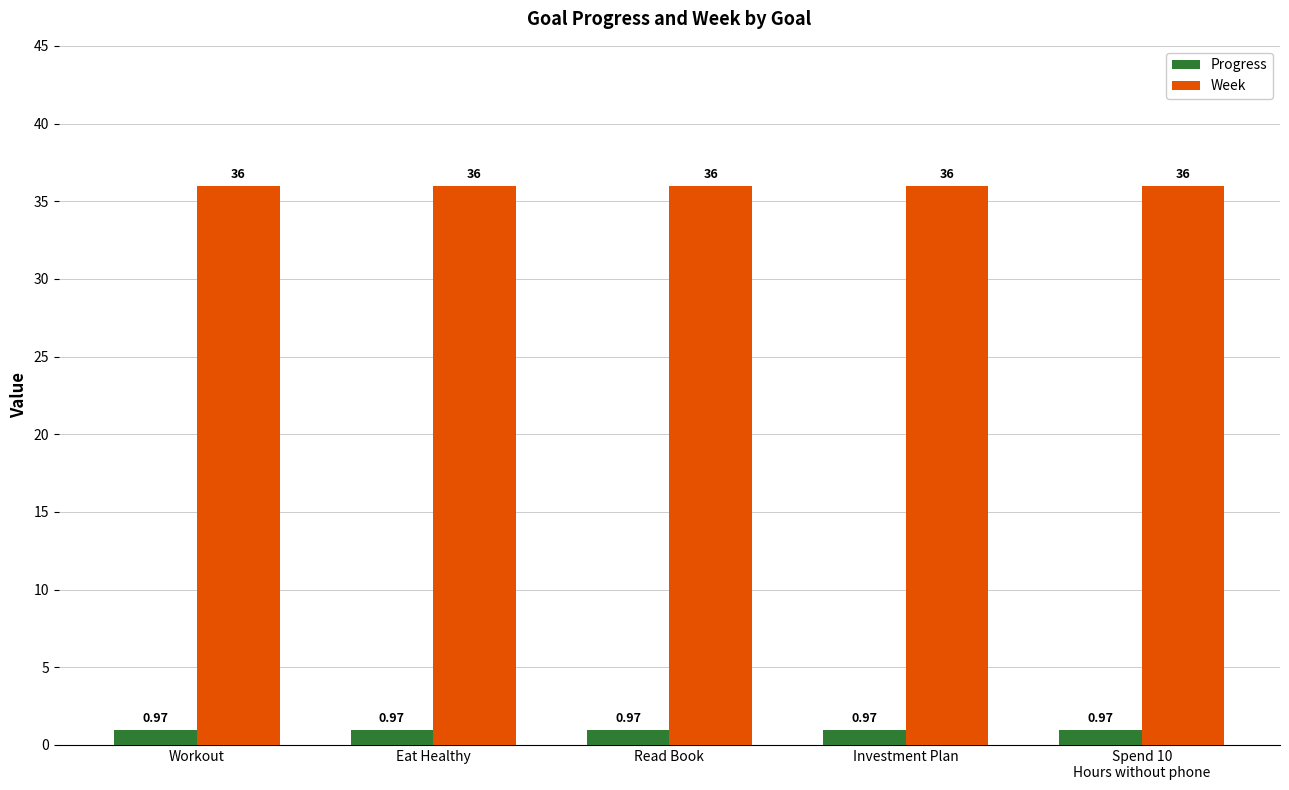

Rank the series by their maximum value, from highest to lowest.

Week, Progress